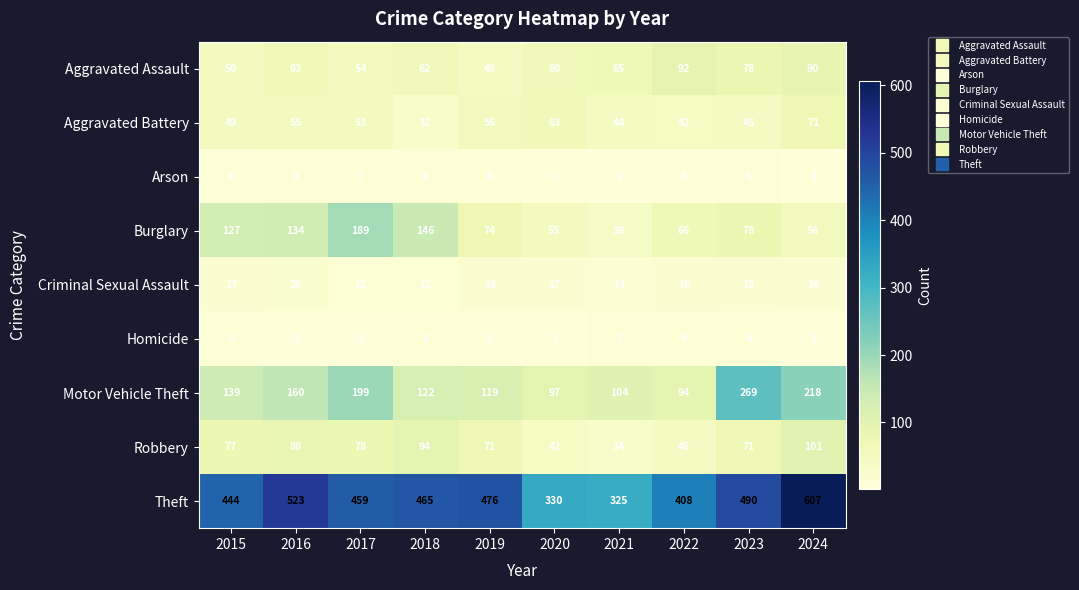

Which series has the largest total across all categories?

Theft